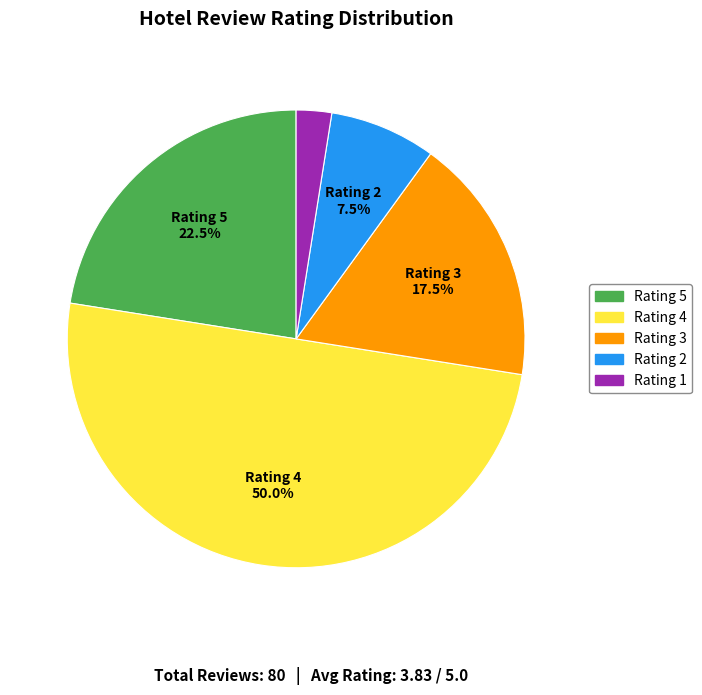

Rank the categories by value from highest to lowest.

4, 5, 3, 2, 1